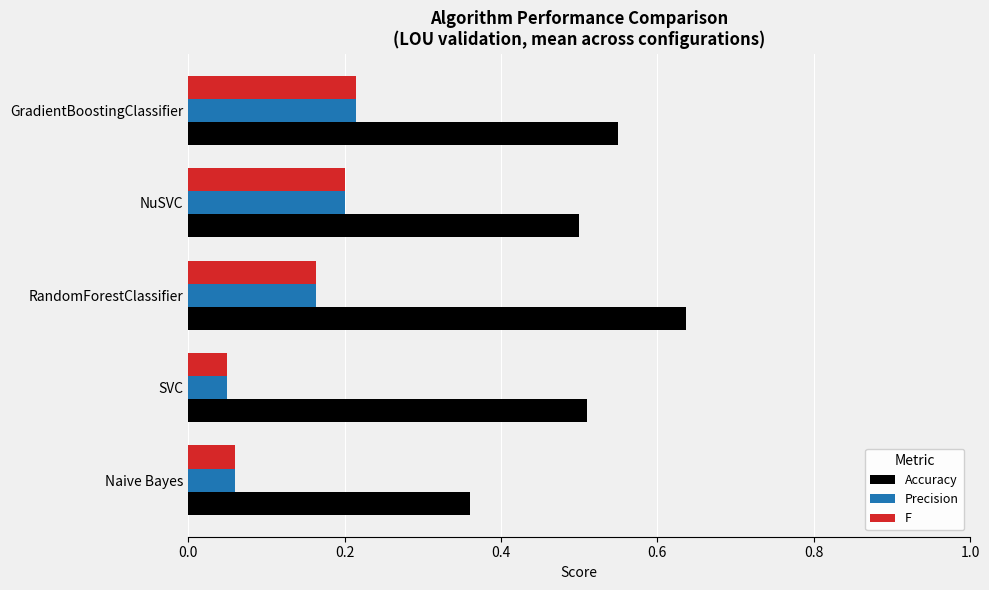

Which series has the largest total across all categories?

Accuracy